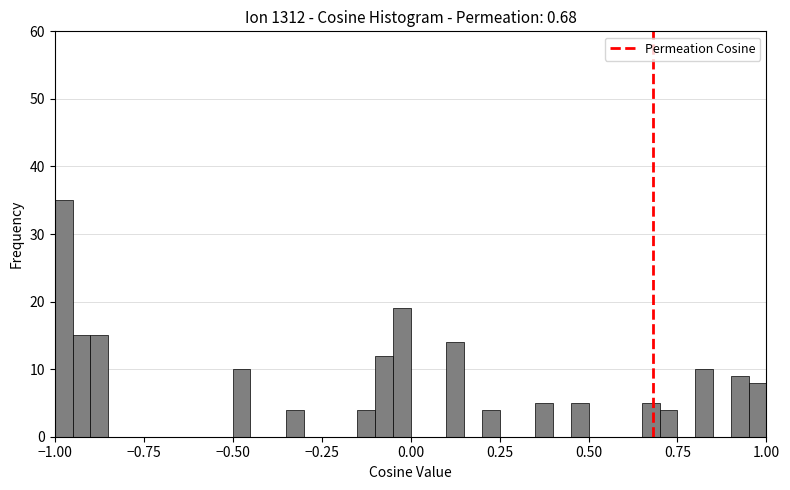

Read against the x-axis, roughly where is the centre of the tallest bar?

-0.95